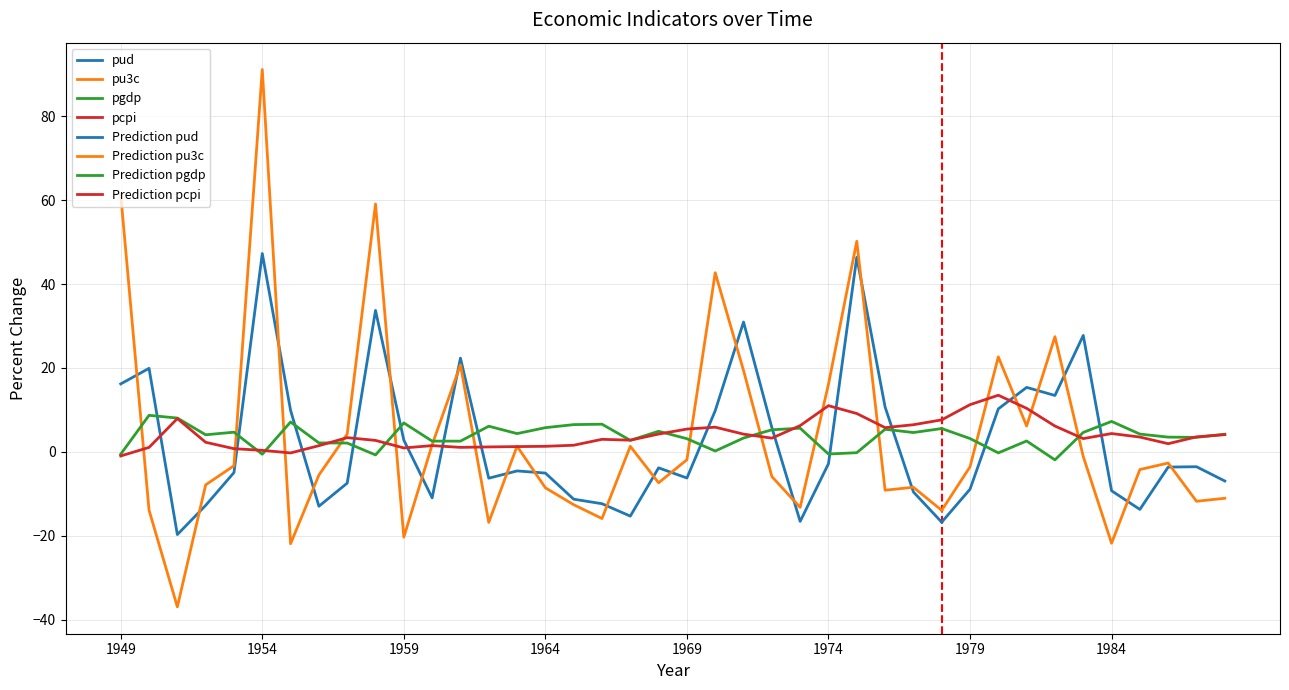

Is this an area chart (filled region under the line)?

No